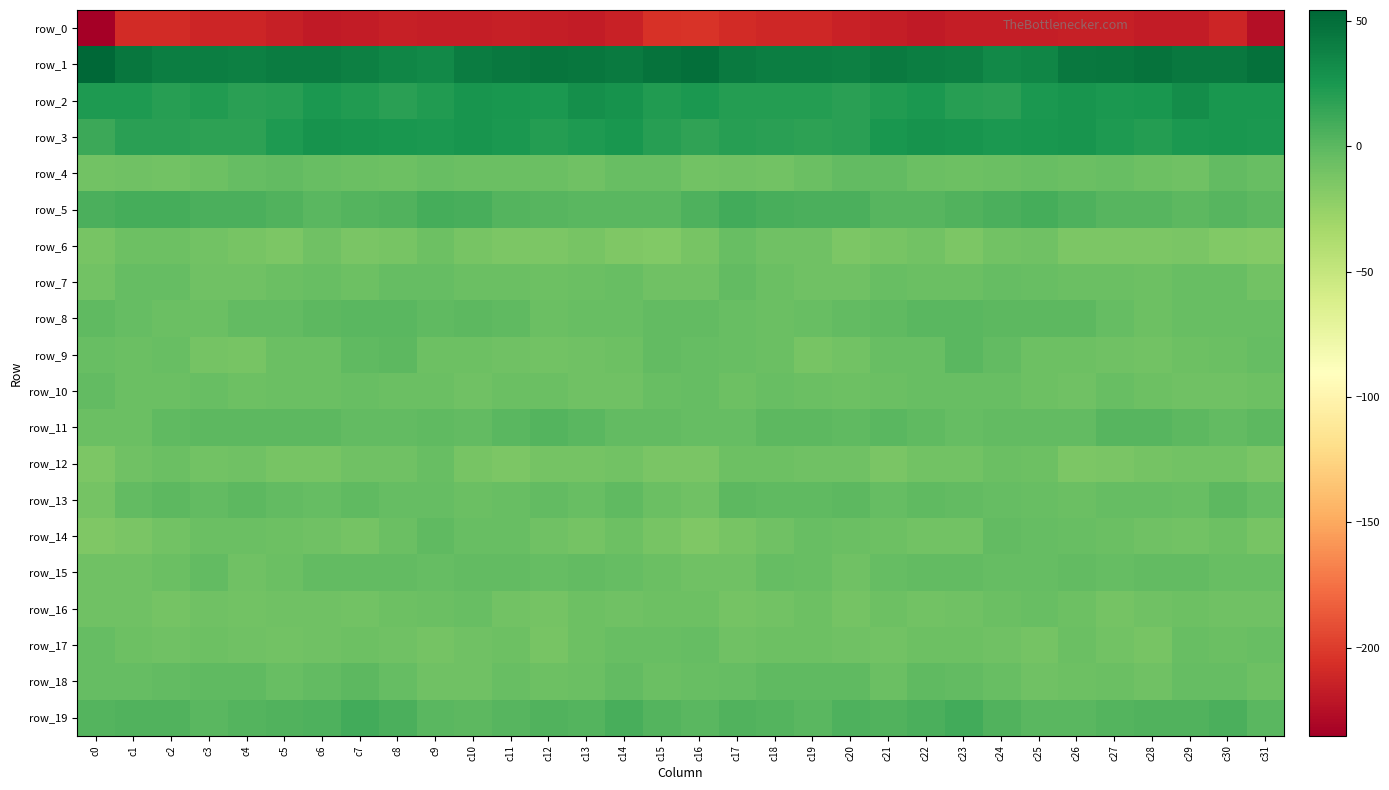

Where does the row_15 series first go above -3?

c6